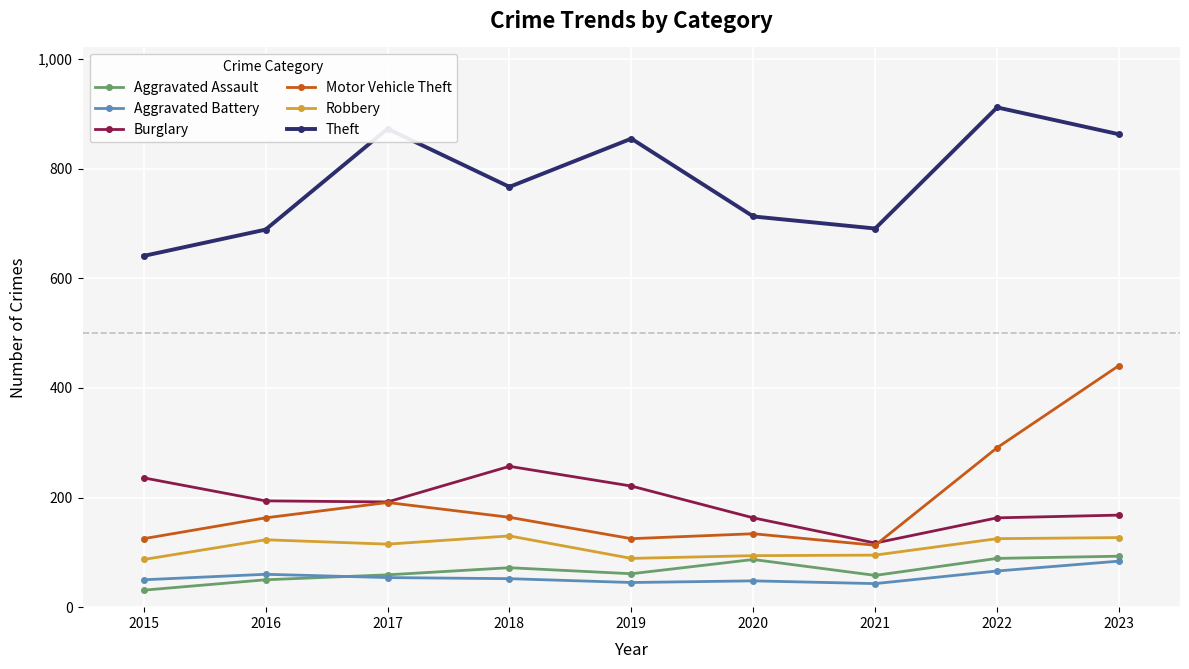

What value does the Aggravated Battery series have at 2019, to the nearest 5?

45